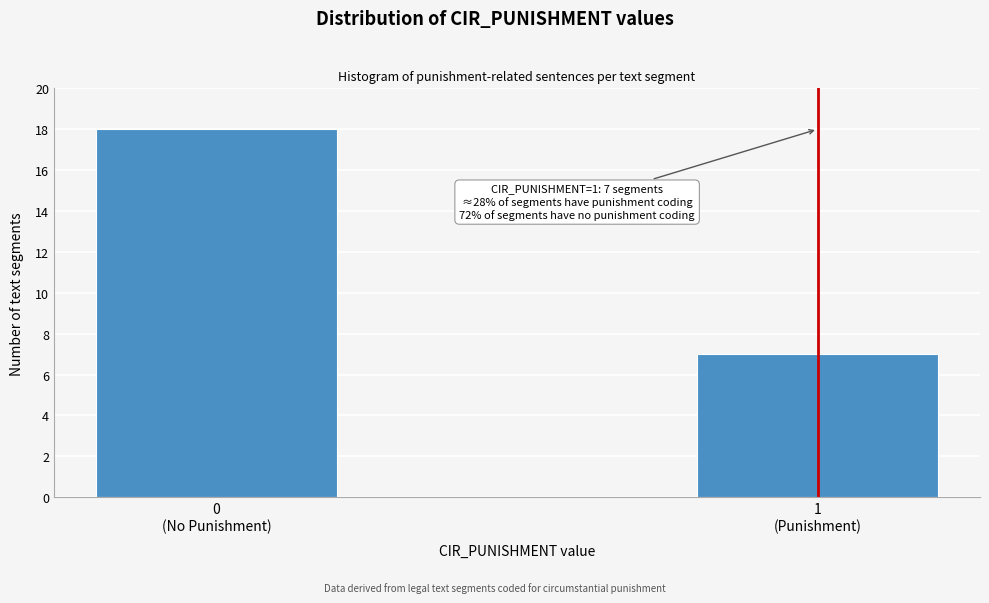

Reading left to right, list all the values displayed in this chart.

18	7